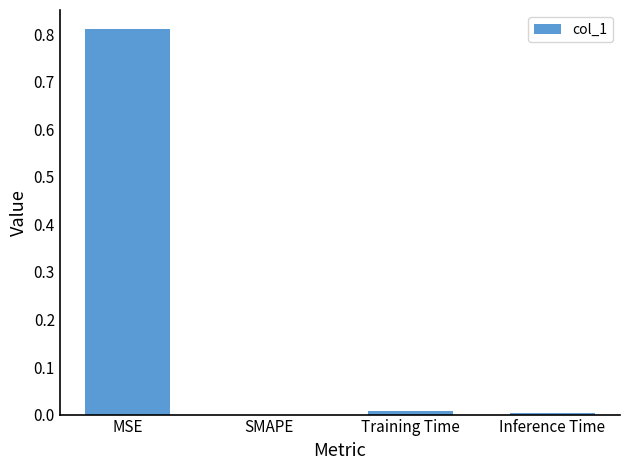

Which category has the highest value across all series?

MSE